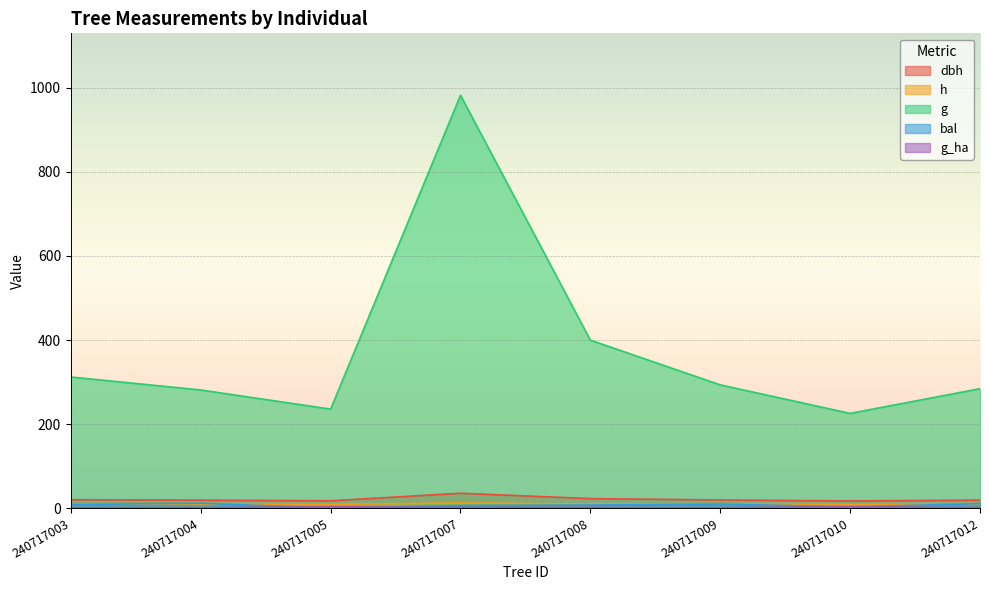

Reading left to right, list all the values displayed in this chart.

dbh: 19.9	18.9	17.3	35.4	22.6	19.3	16.9	19.0
h: 9.3	9.2	8.9	12.3	9.7	9.2	8.8	9.2
g: 312.0	281.1	235.6	982.5	399.7	293.3	225.4	284.2
bal: 8.5	11.4	0.0	5.9	7.3	9.5	3.0	10.5
g_ha: 1.0	0.9	3.0	1.4	1.3	0.9	2.9	0.9